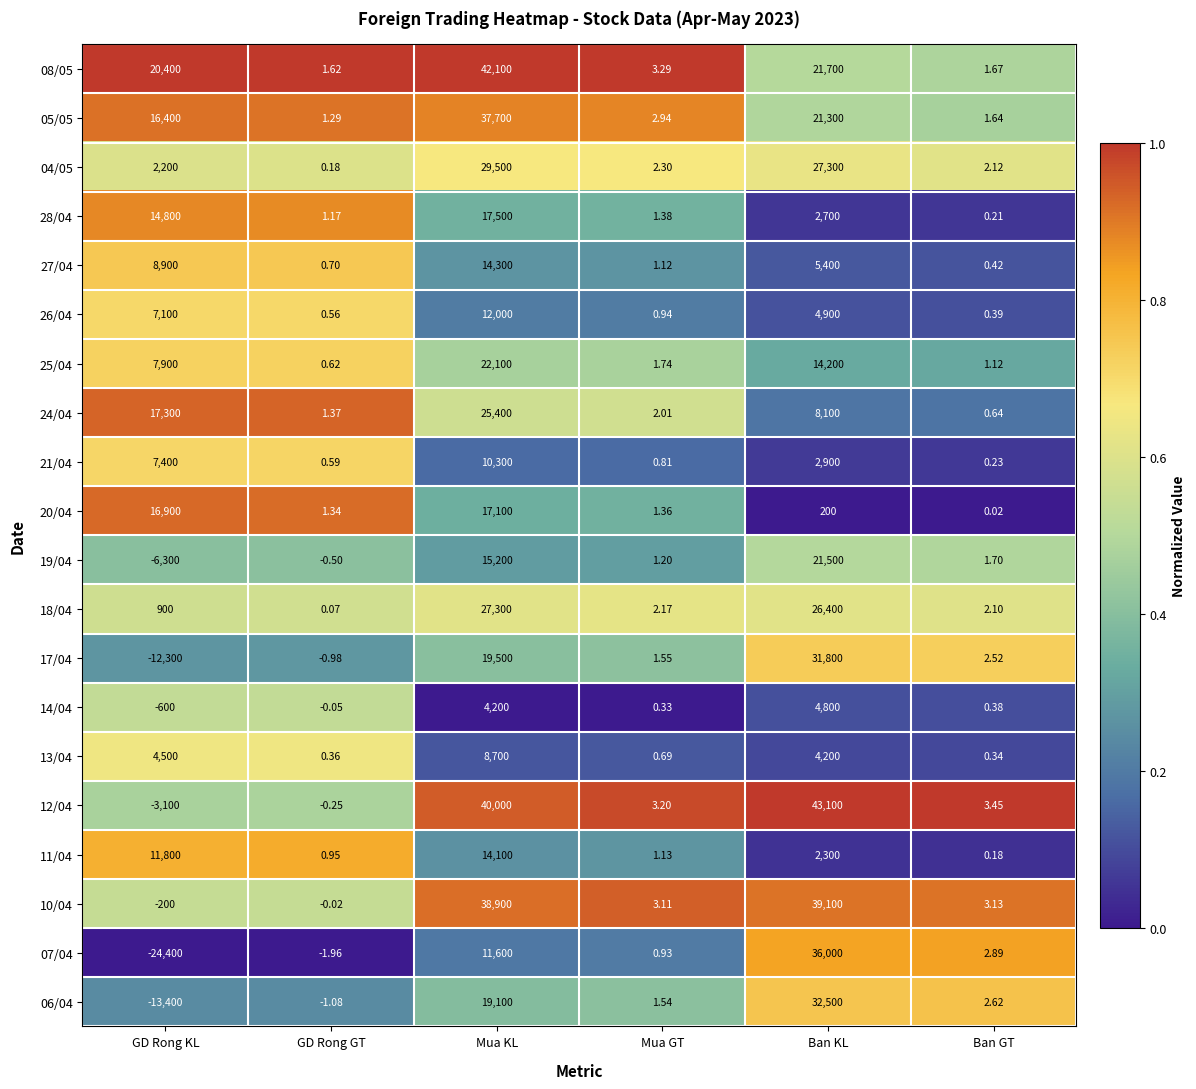

Which series has the largest total across all categories?

08/05